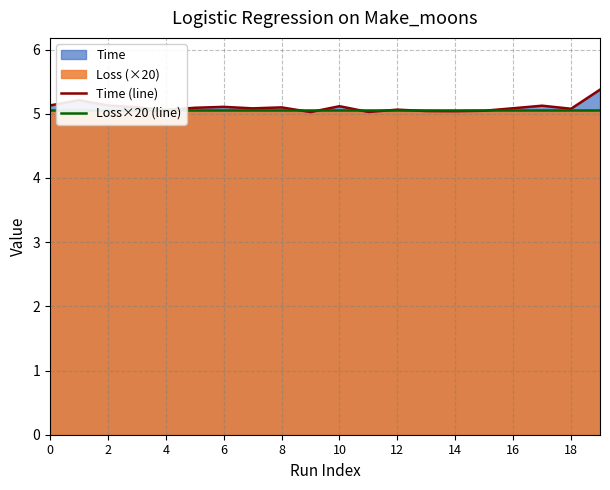

Reading left to right, what are all the values shown in this chart?

Time (line): 5.1	5.2	5.1	5.1	5.1	5.1	5.1	5.1	5.1	5.0	5.1	5.0	5.1	5.0	5.0	5.0	5.1	5.1	5.1	5.4
Loss×20 (line): 5.1	5.1	5.1	5.1	5.1	5.1	5.1	5.1	5.1	5.1	5.1	5.1	5.1	5.1	5.1	5.1	5.1	5.1	5.1	5.1